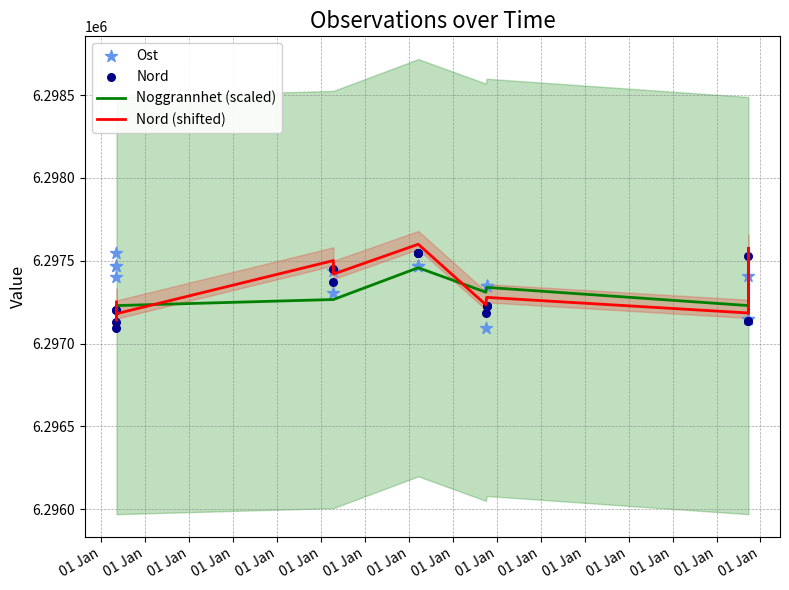

What are all the series names shown in the legend?

Noggrannhet (scaled), Nord (shifted), Ost, Nord